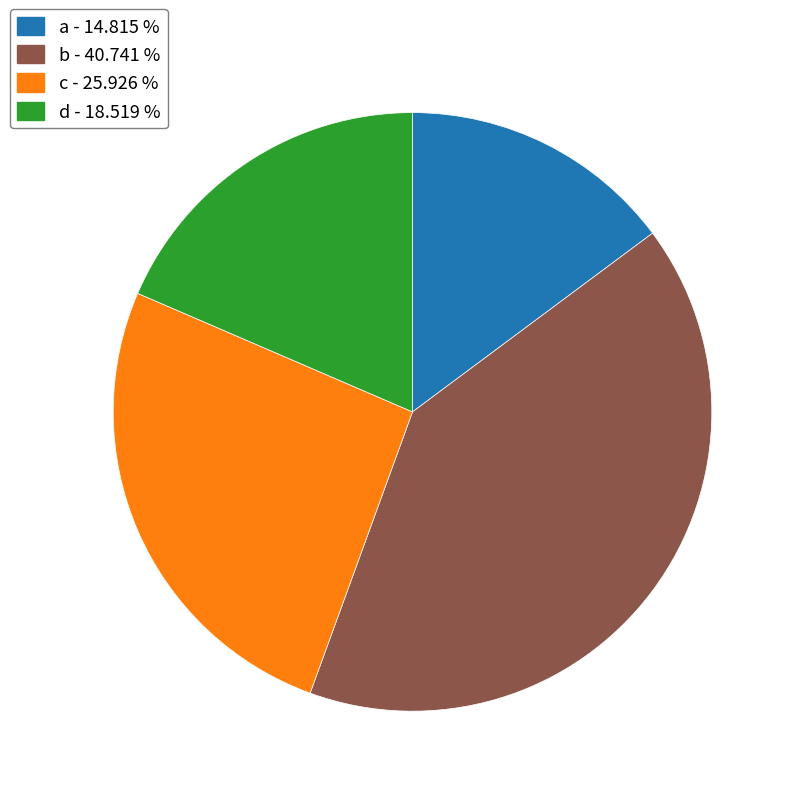

How many segments does this pie chart have?

4